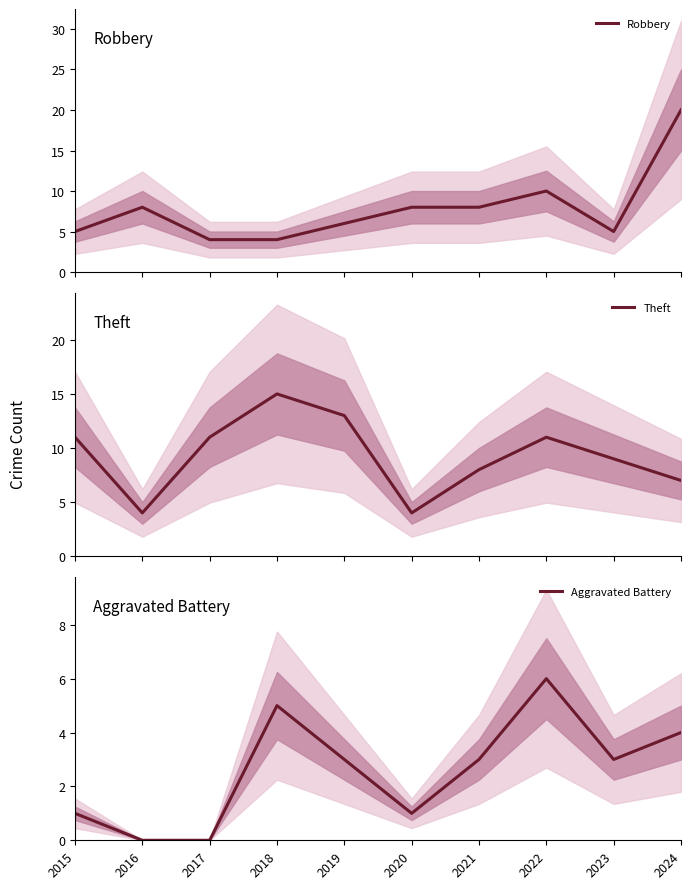

What is the value of the Aggravated Battery point at the 10th from the left?

4